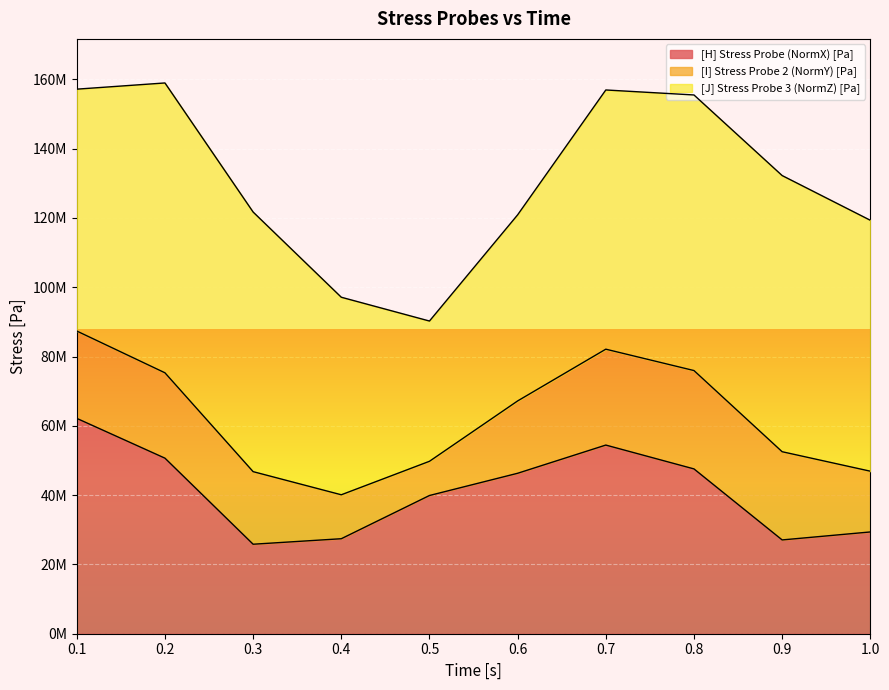

What is the value of the [H] Stress Probe (NormX) [Pa] point at the 4th from the left?

27416000